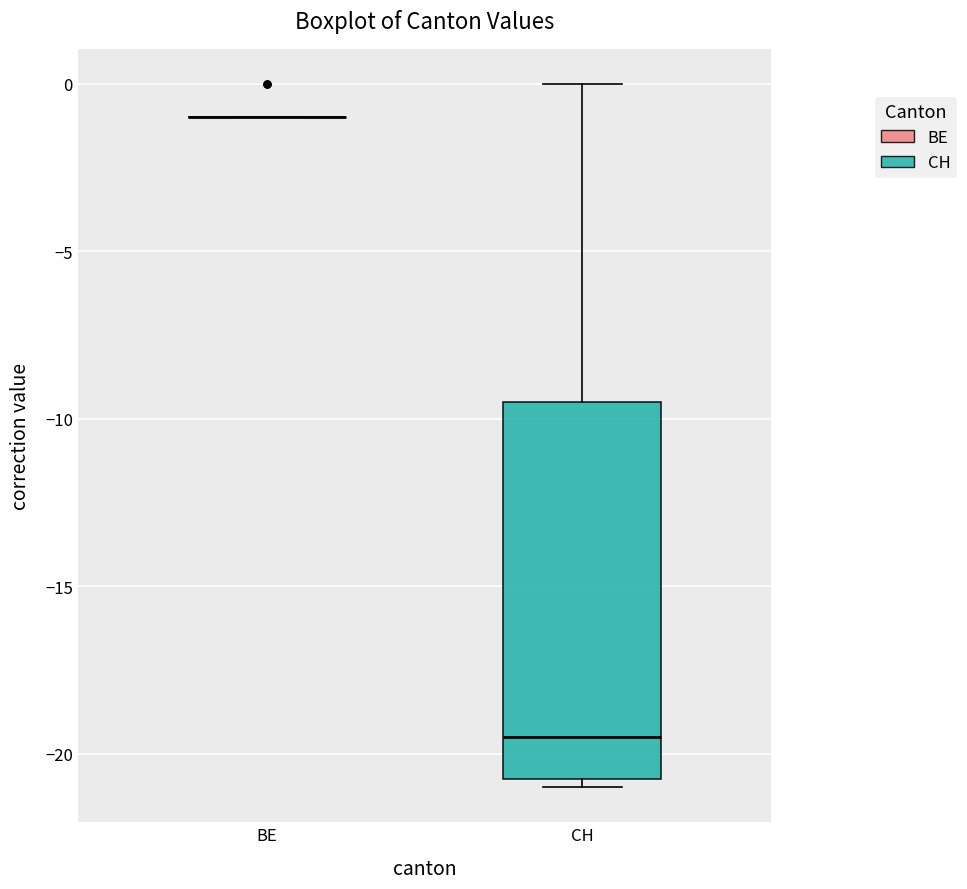

Reading left to right, read every box against the y-axis: the position of its median line, the range the box covers, and the ends of its whiskers. The values are not printed on the chart, so give them approximately, as read against the axis.

BE: box collapsed to a line at -1.0, whiskers -1.0 to -1.0
CH: median -19.5, box -20.5 to -9.5, whiskers -21.0 to 0.0